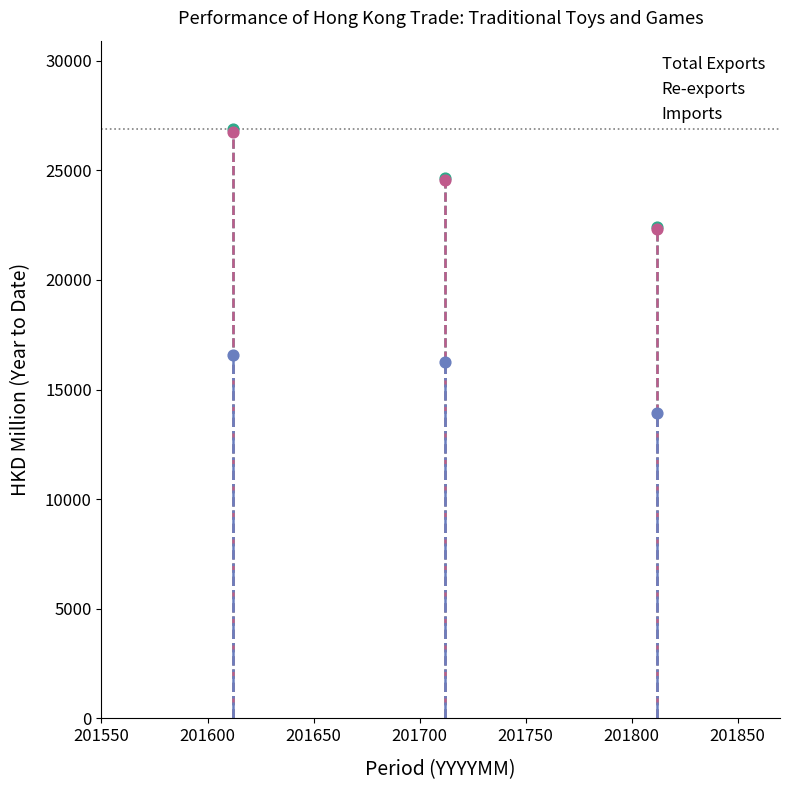

What are all the series names shown in the legend?

Total Exports, Re-exports, Imports